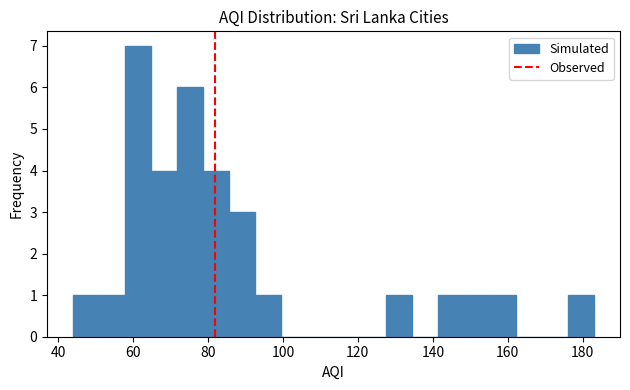

Read against the x-axis, roughly where is the centre of the tallest bar?

62